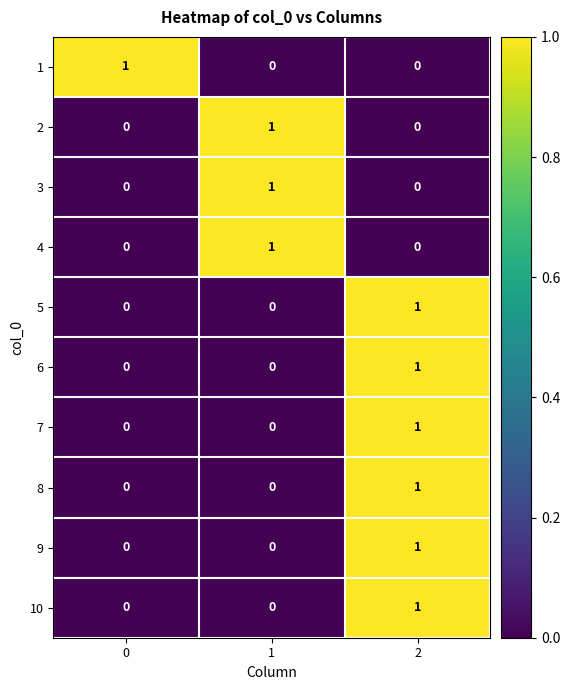

Count the 9 values in the range 0 to 1.

3